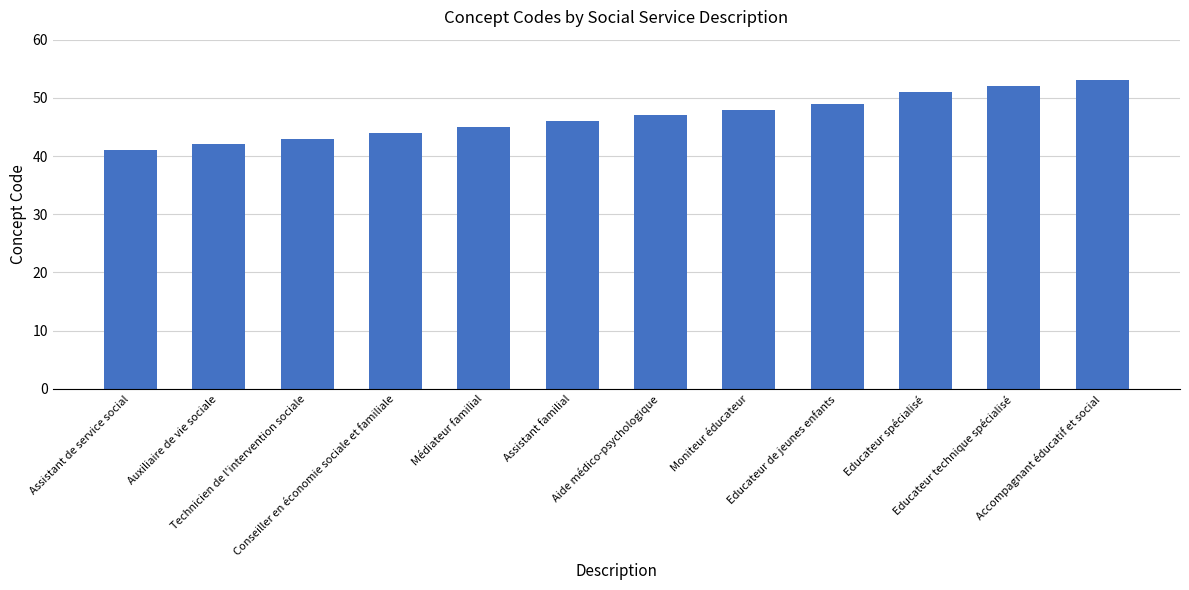

What is the label of the 8th bar from the right?

Médiateur familial